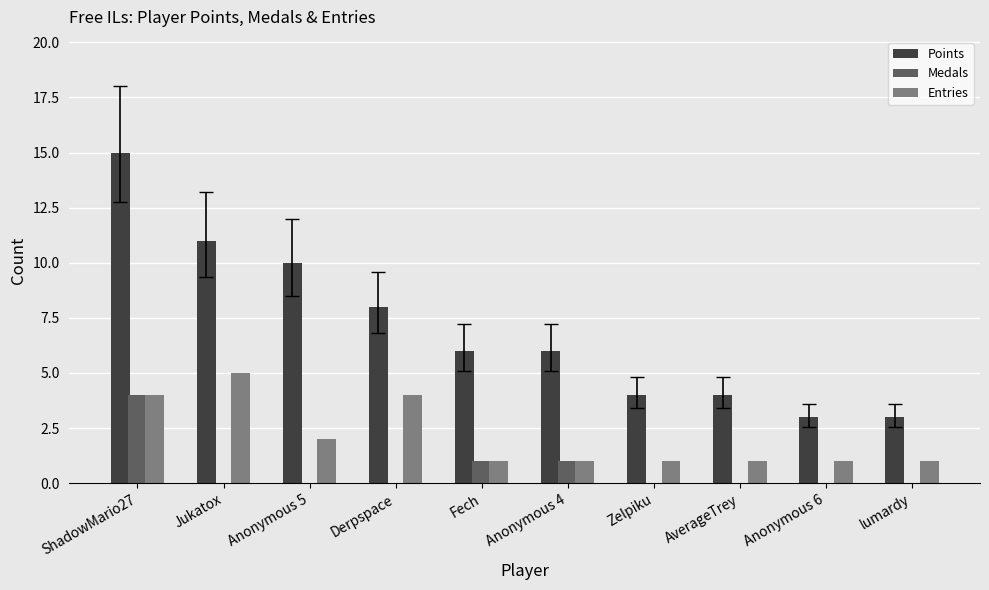

What is the approximate value of Points at Fech?

6